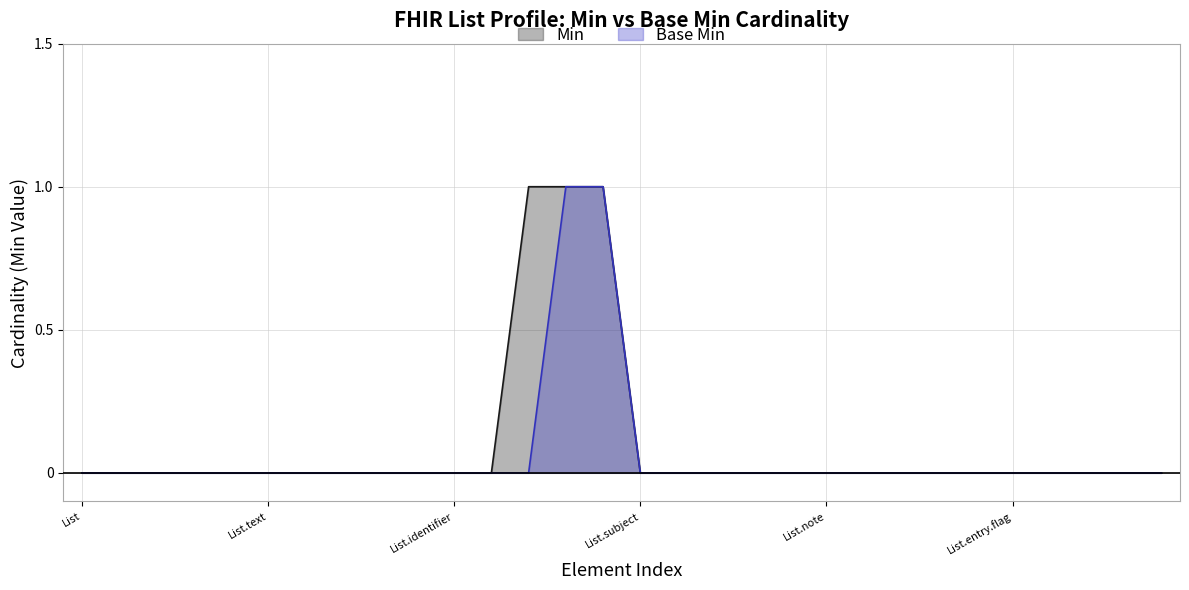

At which category is the sum across all series the highest?

List.title